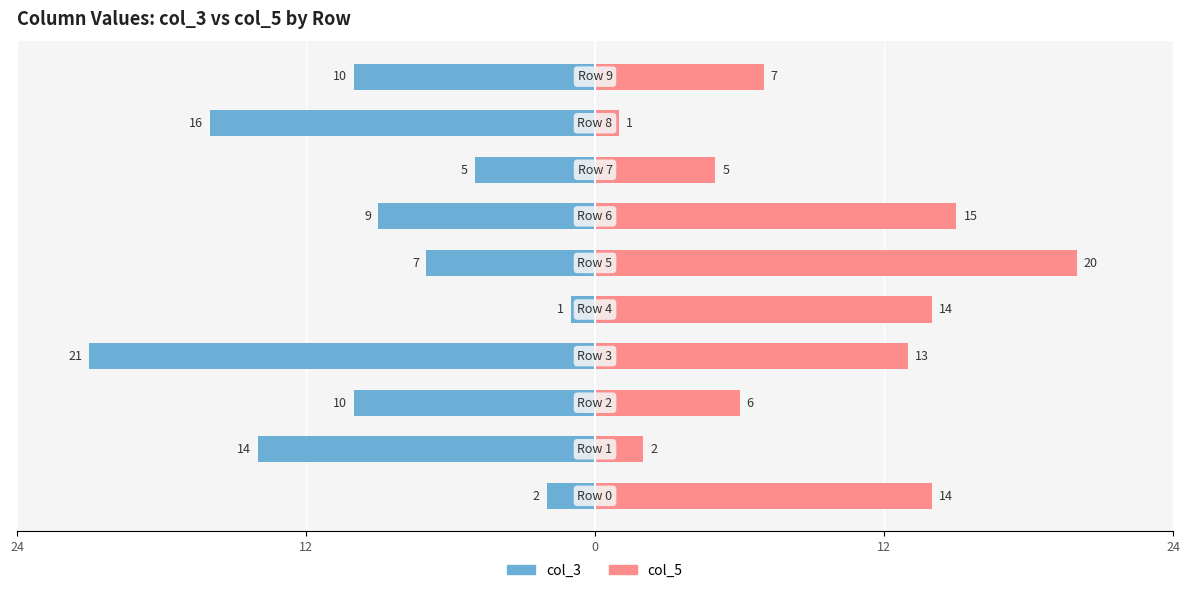

Reading left to right, extract all data points from this chart.

col_3: -2	-14	-10	-21	-1	-7	-9	-5	-16	-10
col_5: 14	2	6	13	14	20	15	5	1	7